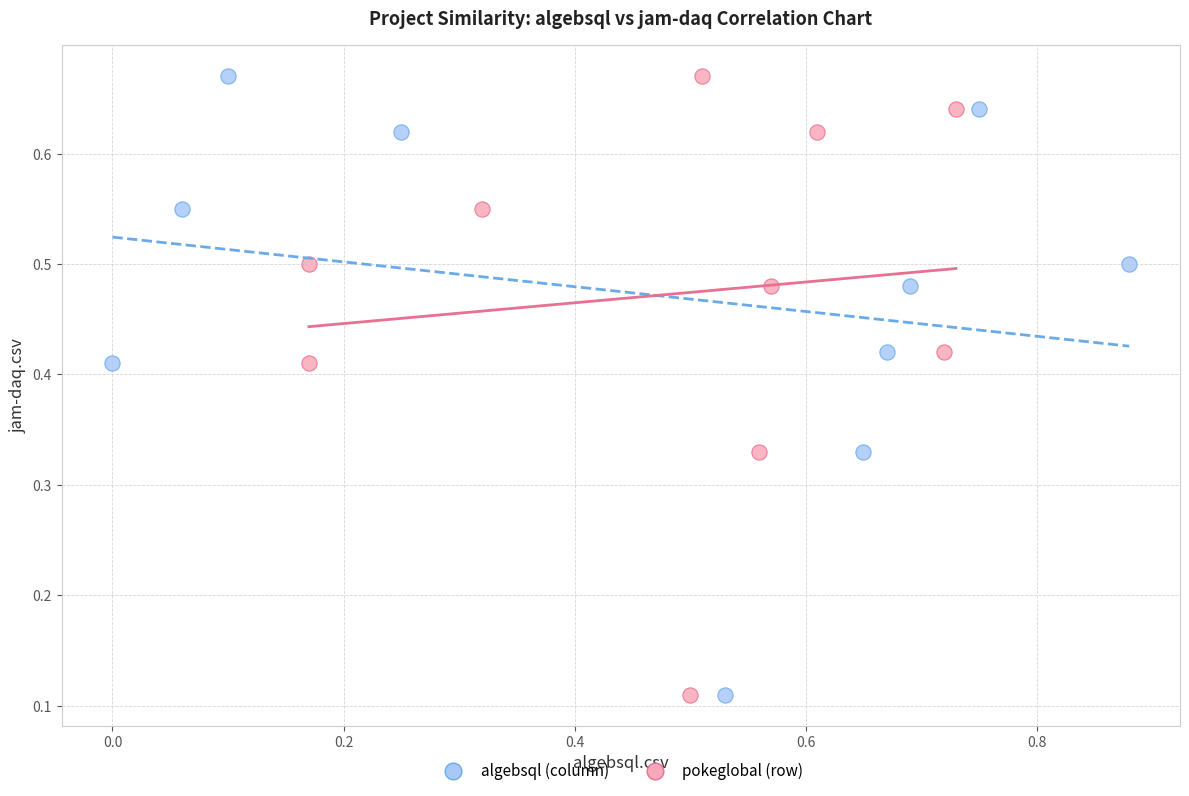

What are all the series names shown in the legend?

algebsql (column), pokeglobal (row)